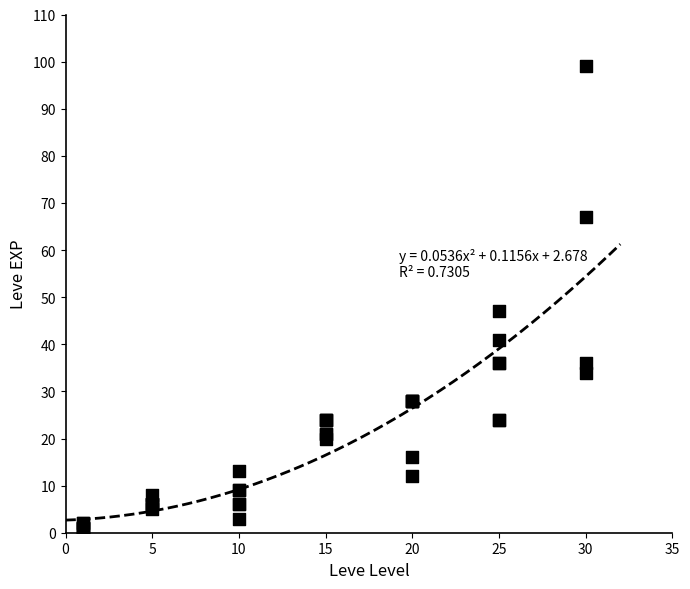

What Y value in the scatter plot is closest to 50?

47